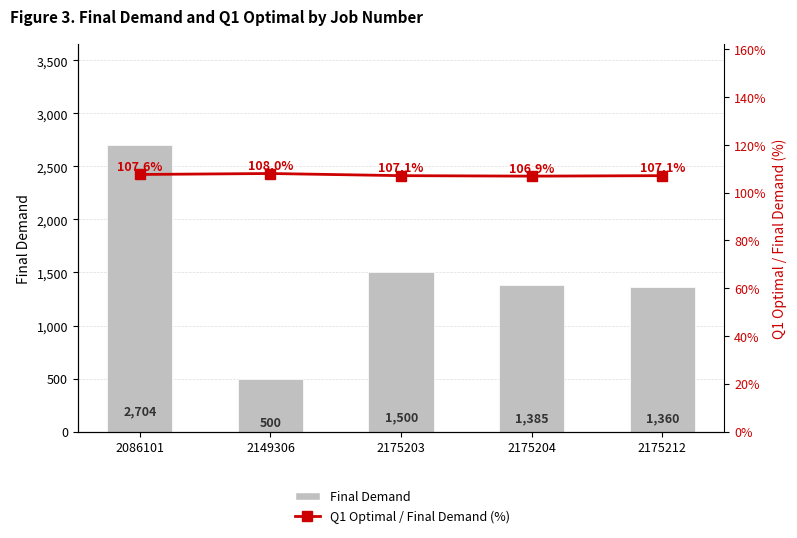

Reading left to right, extract all data points from this chart.

Final Demand: 2086101=2704.0	2149306=500.0	2175203=1500.0	2175204=1385.0	2175212=1360.0
Q1 Optimal / Final Demand (%): 2086101=107.6	2149306=108.0	2175203=107.1	2175204=106.9	2175212=107.1